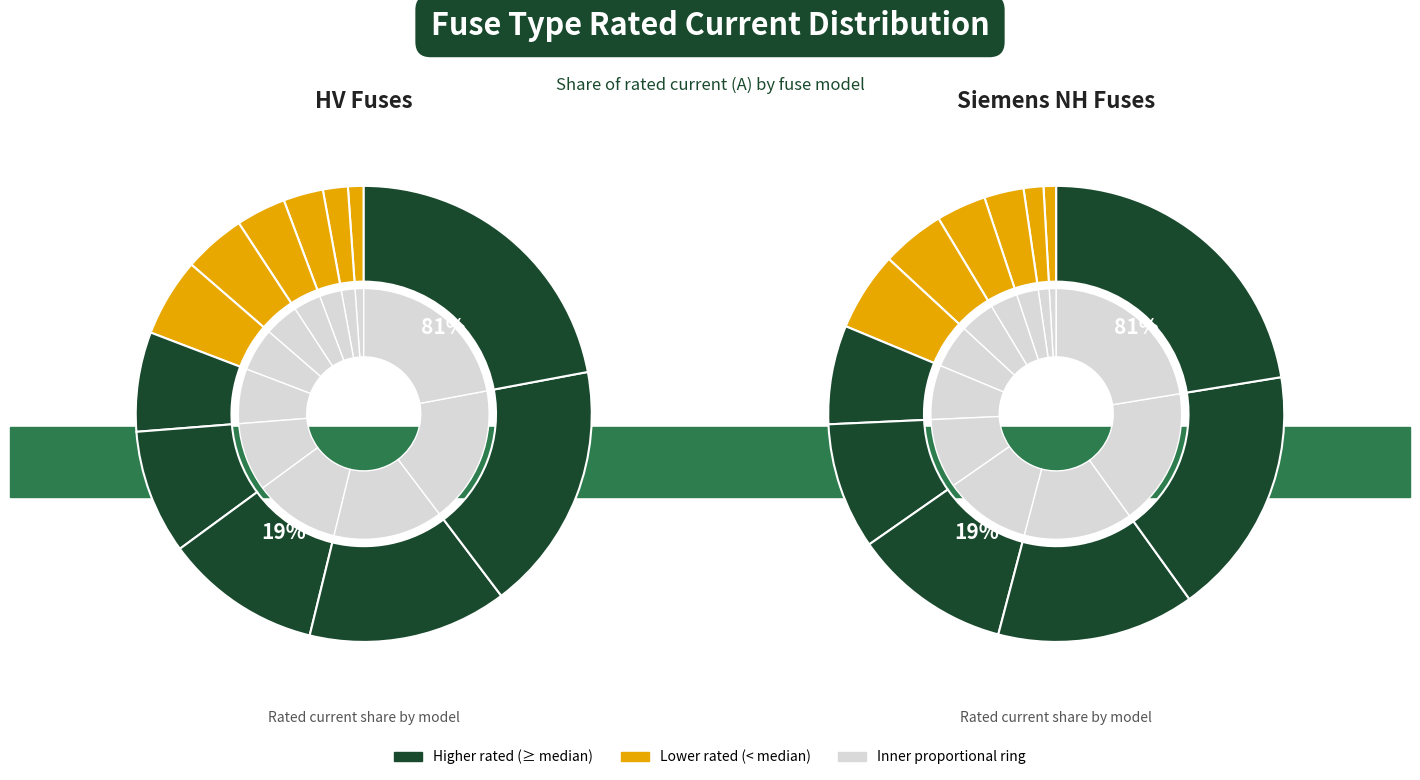

Does HV 20A represent more than half of the total?

No